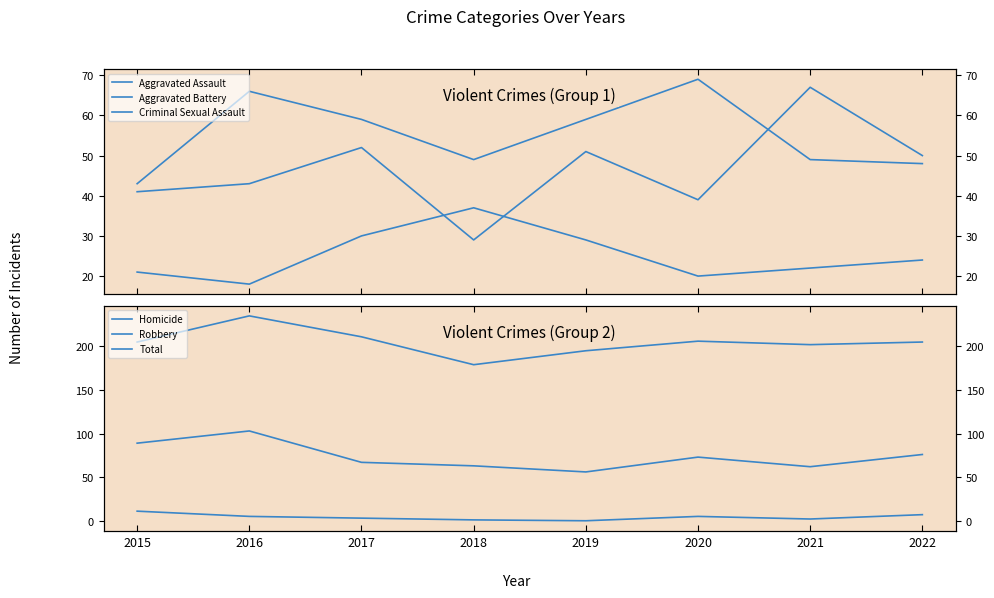

What is the maximum value shown in the chart?

235